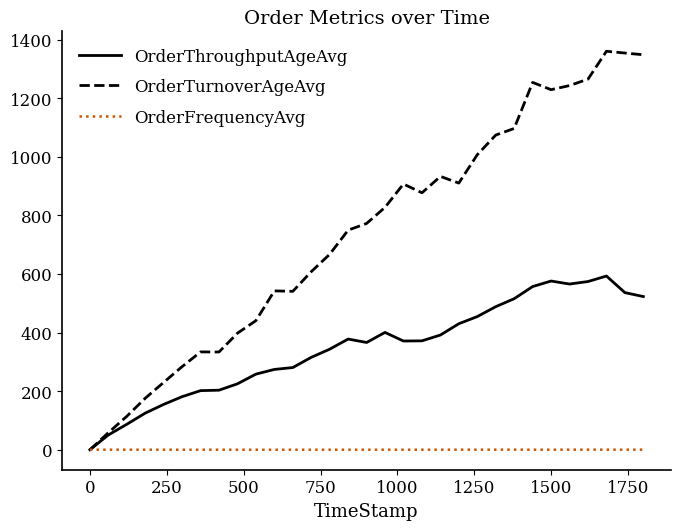

How many categories are shown in the chart?

31